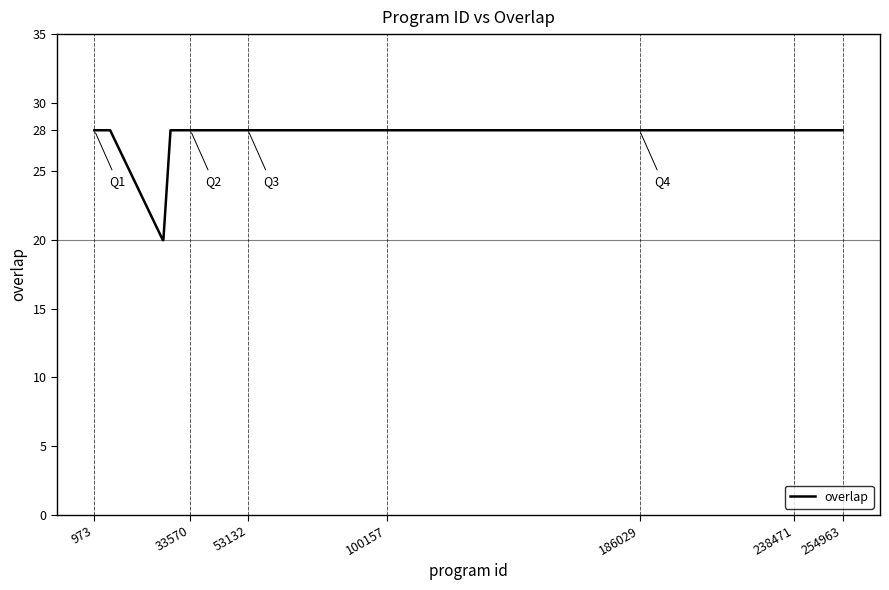

What is the maximum value shown in the chart?

28